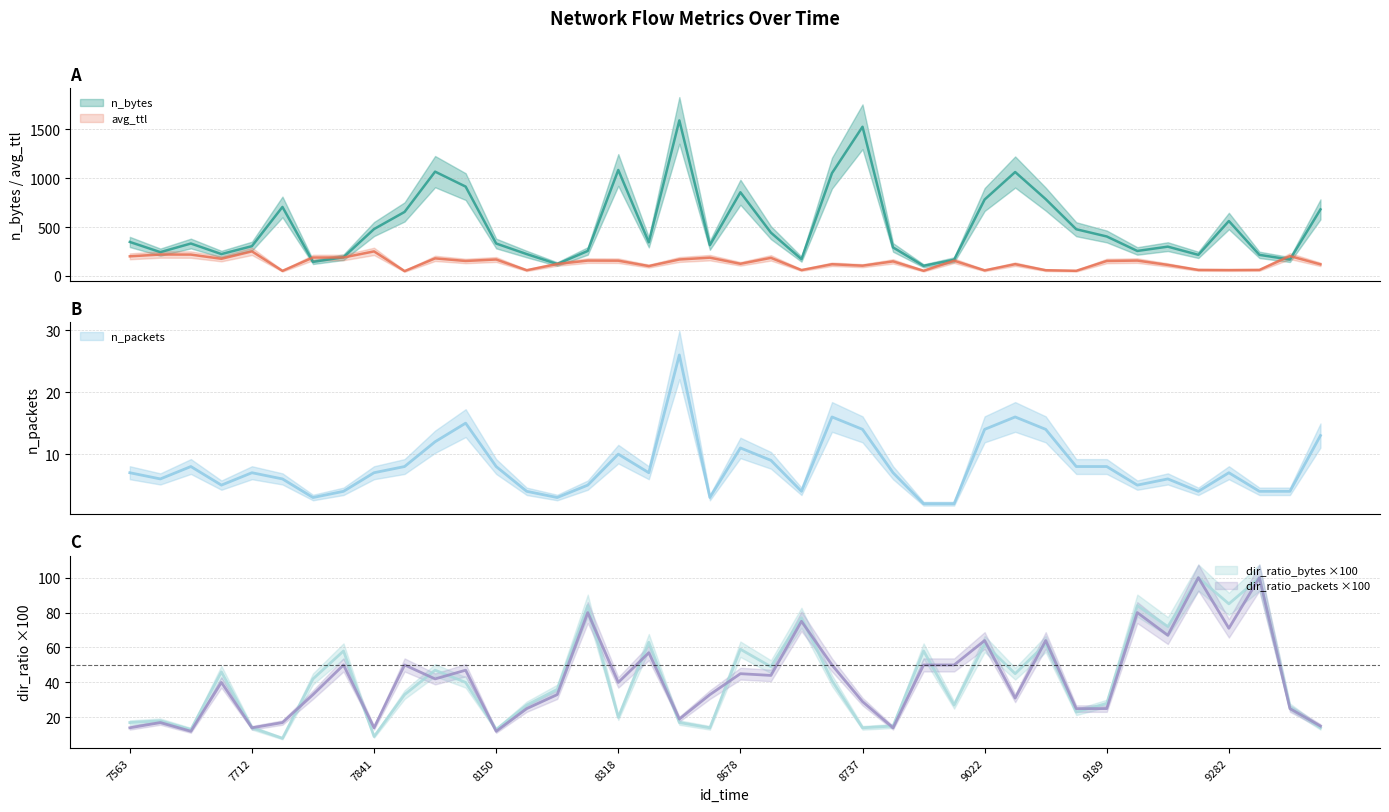

The dir_ratio_bytes_x100 series shows 15.1 at 8234. True or false?

False